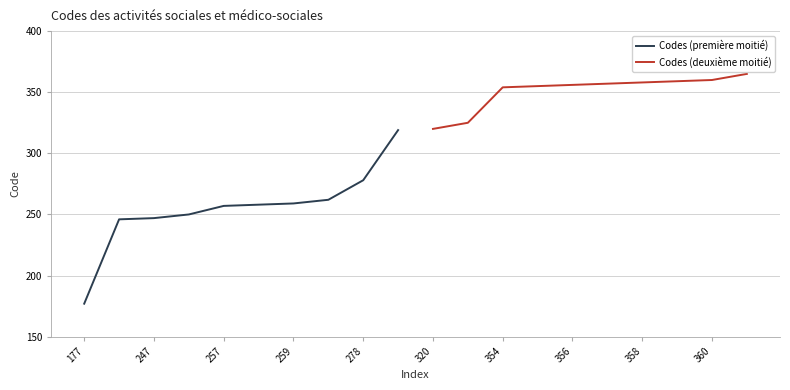

At which label does Codes (première moitié) reach its minimum?

177